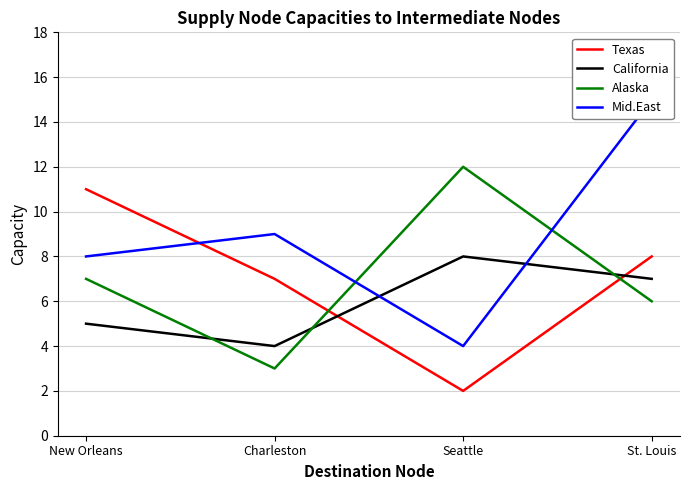

Reading right to left, what are all the values shown in this chart?

Texas: St. Louis=8	Seattle=2	Charleston=7	New Orleans=11
California: St. Louis=7	Seattle=8	Charleston=4	New Orleans=5
Alaska: St. Louis=6	Seattle=12	Charleston=3	New Orleans=7
Mid.East: St. Louis=15	Seattle=4	Charleston=9	New Orleans=8